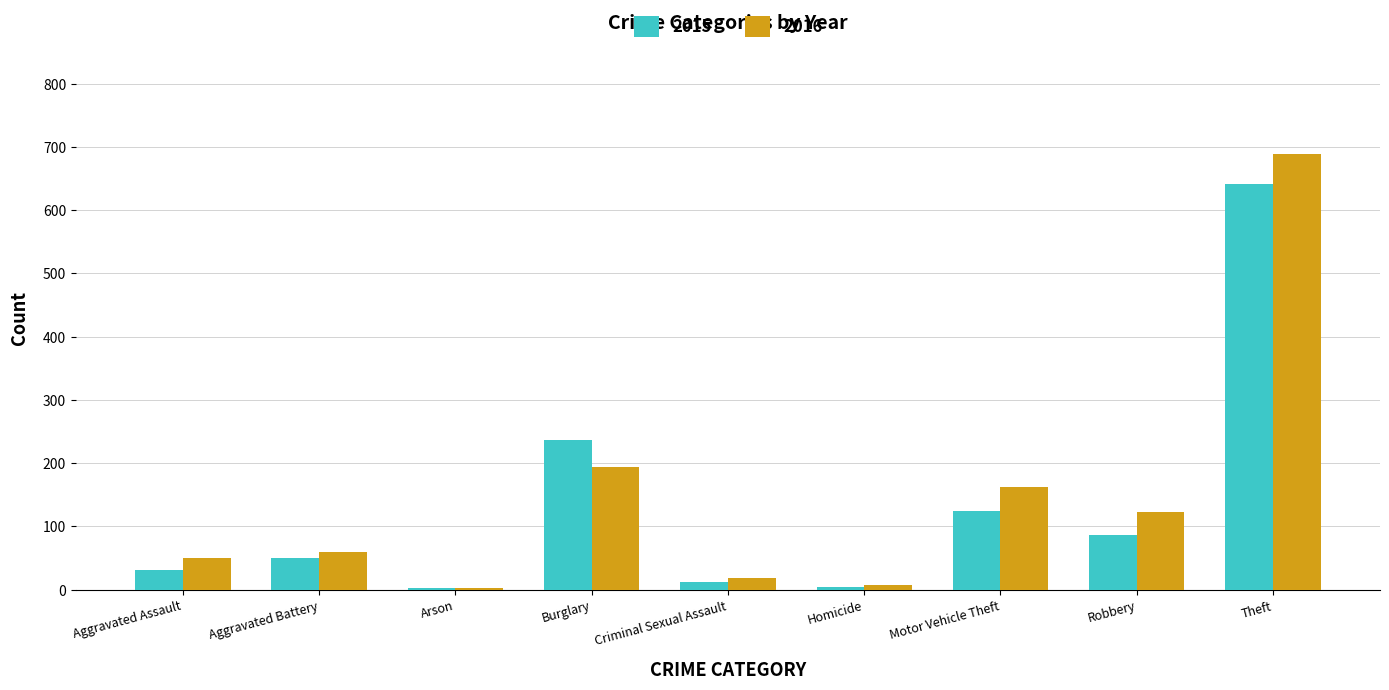

What are all the series names shown in the legend?

2015, 2016